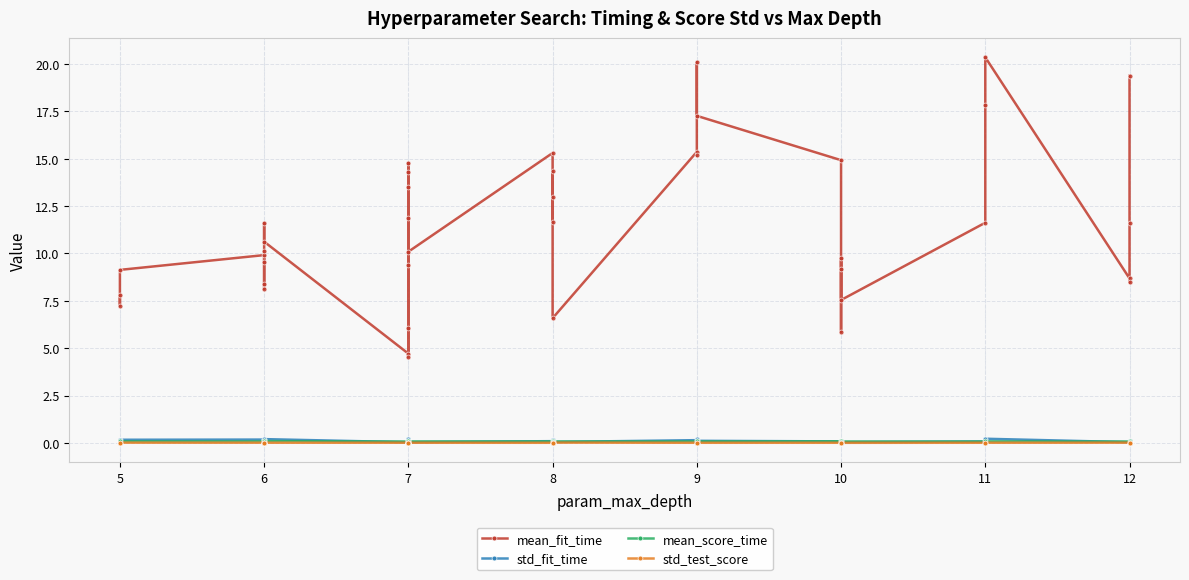

How many categories are shown in the chart?

40